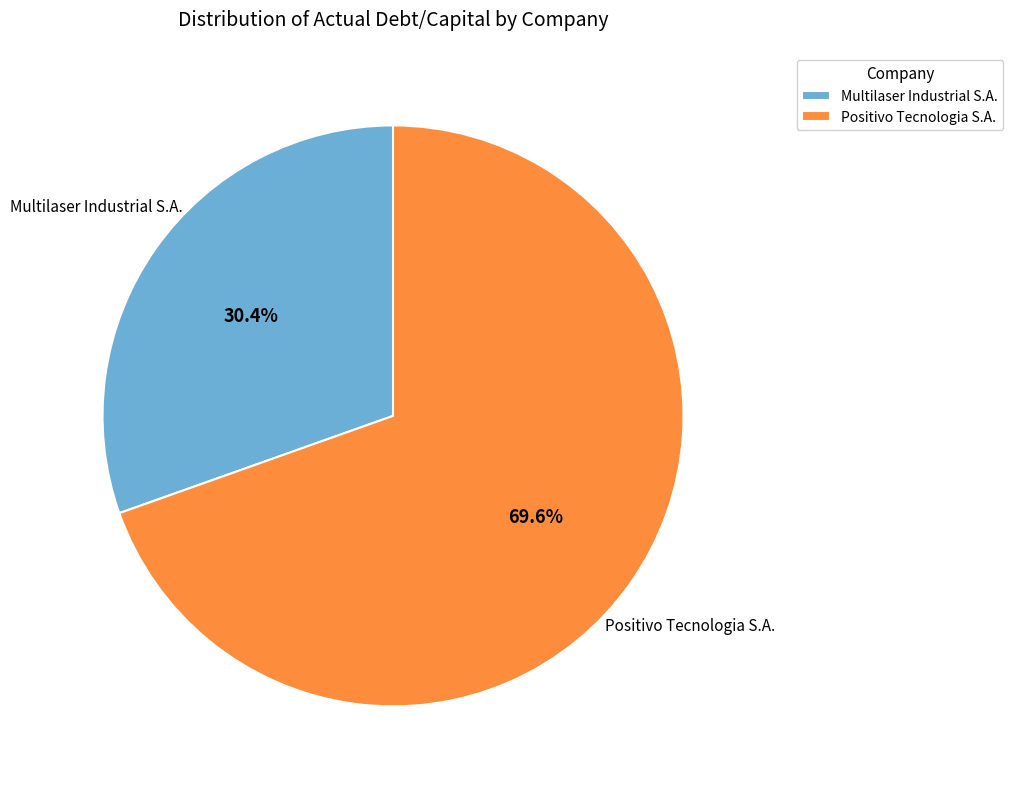

True or false: Positivo Tecnologia S.A. accounts for 70% of the total.

True